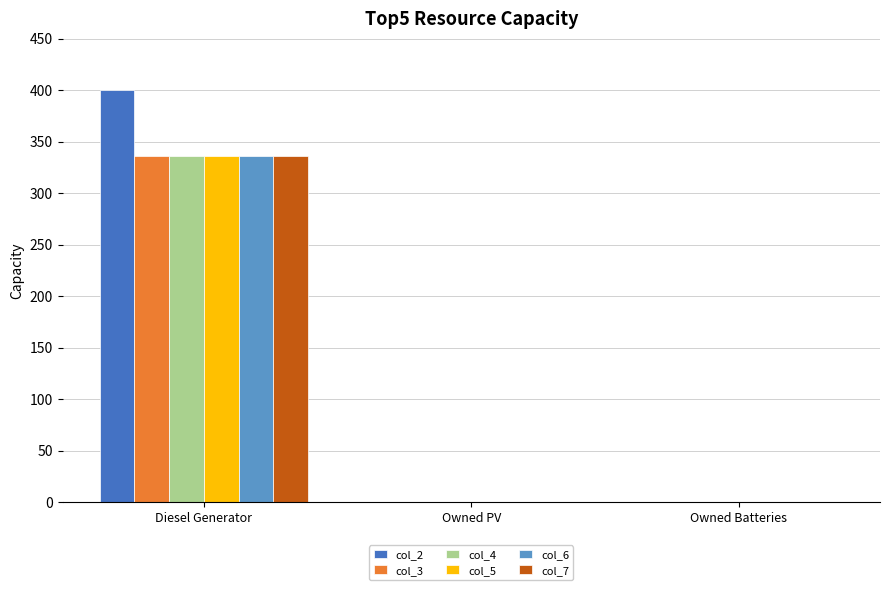

Reading right to left, extract all data points from this chart.

col_2: Owned Batteries=0	Owned PV=0	Diesel Generator=400
col_3: Owned Batteries=0	Owned PV=0	Diesel Generator=336
col_4: Owned Batteries=0	Owned PV=0	Diesel Generator=336
col_5: Owned Batteries=0	Owned PV=0	Diesel Generator=336
col_6: Owned Batteries=0	Owned PV=0	Diesel Generator=336
col_7: Owned Batteries=0	Owned PV=0	Diesel Generator=336